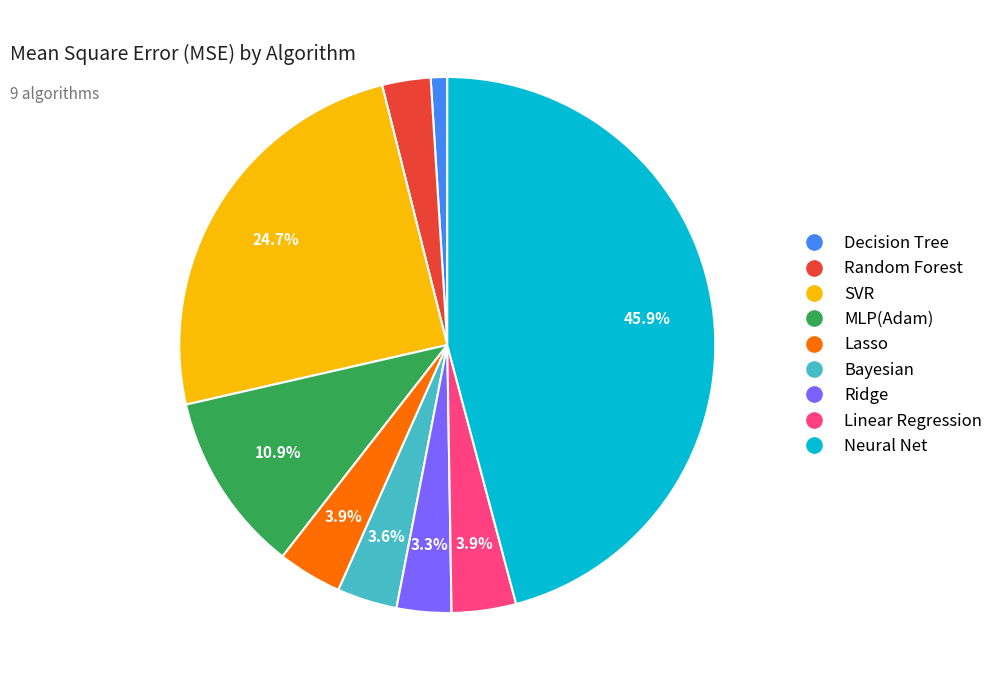

Count the number of slices in the pie.

9